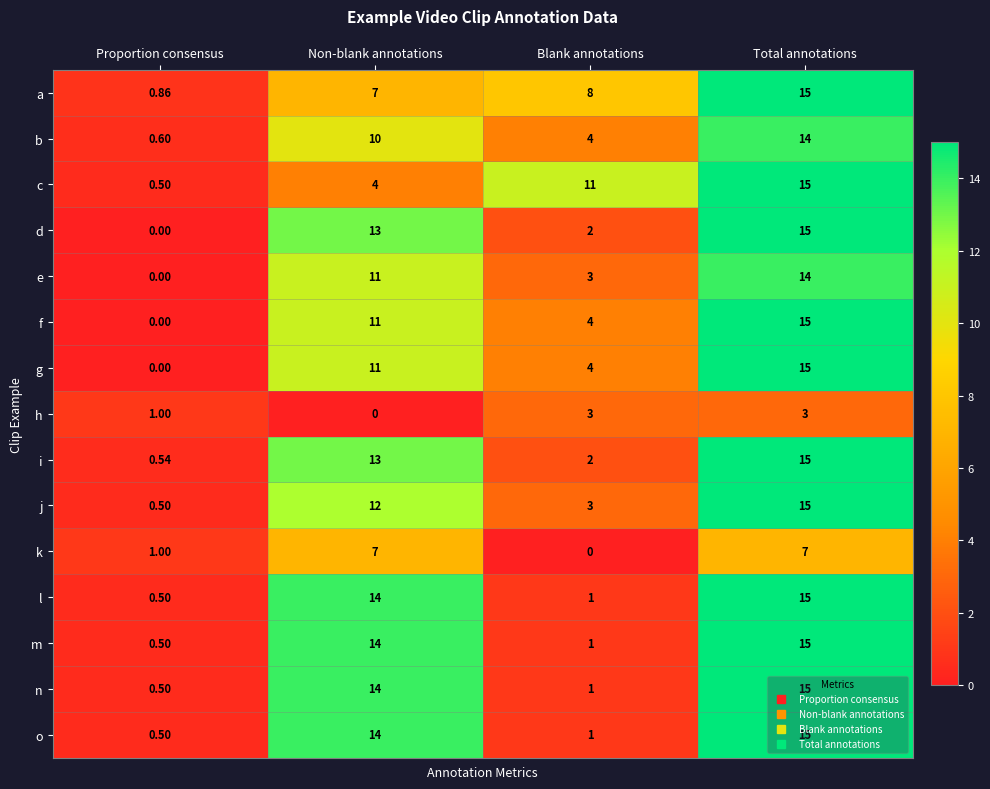

List the labels in order of e value, smallest first.

Proportion consensus, Blank annotations, Non-blank annotations, Total annotations